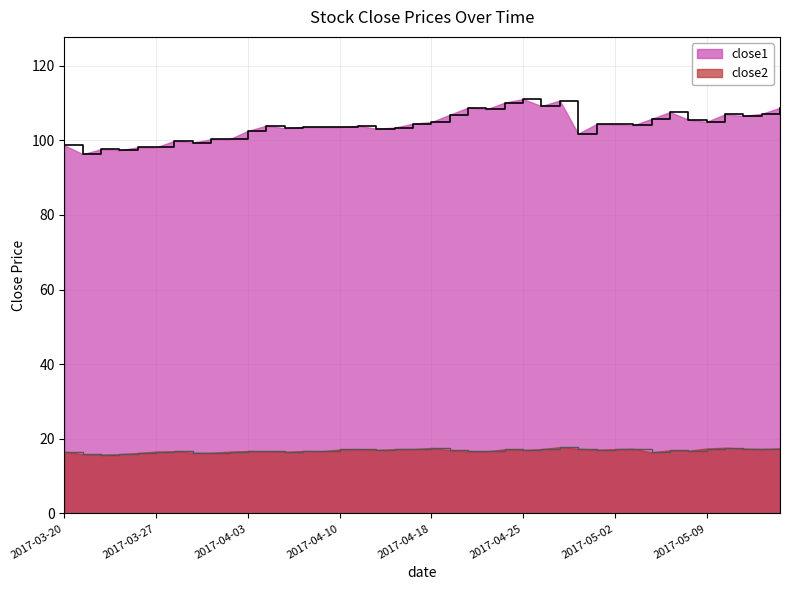

How many lines are shown in the chart?

2